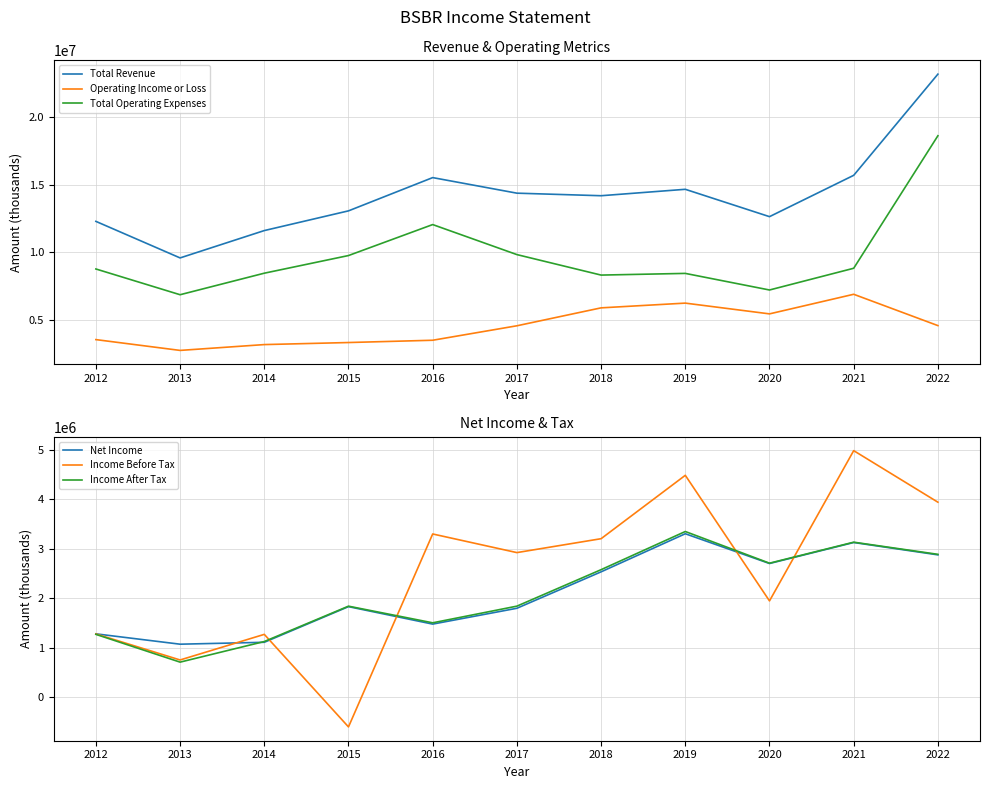

How many values in the Total Revenue series exceed 14194300?

5